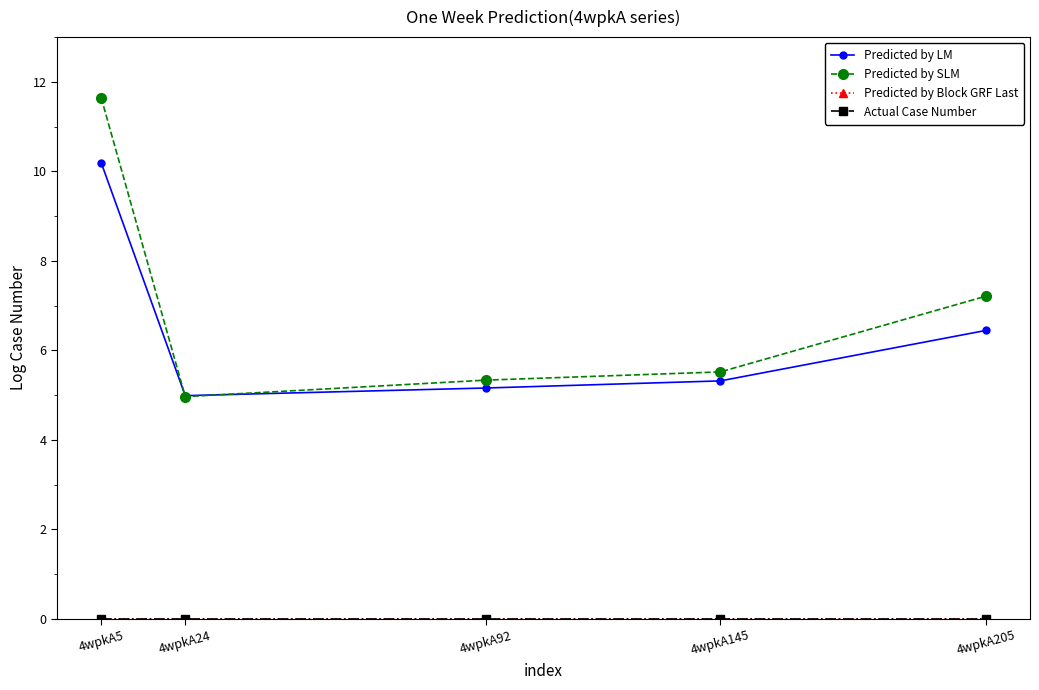

Is this an area chart (filled region under the line)?

No